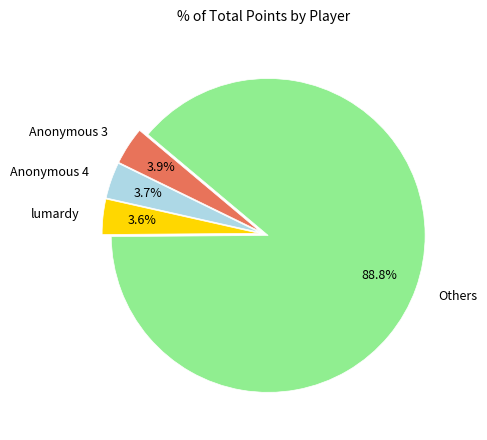

What percentage is NOT represented by Anonymous 3?

96.1%